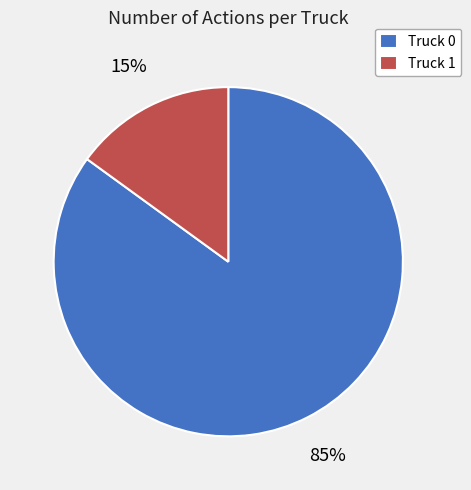

What is the ratio of the value at Truck 0 to the value at Truck 1?

5.7